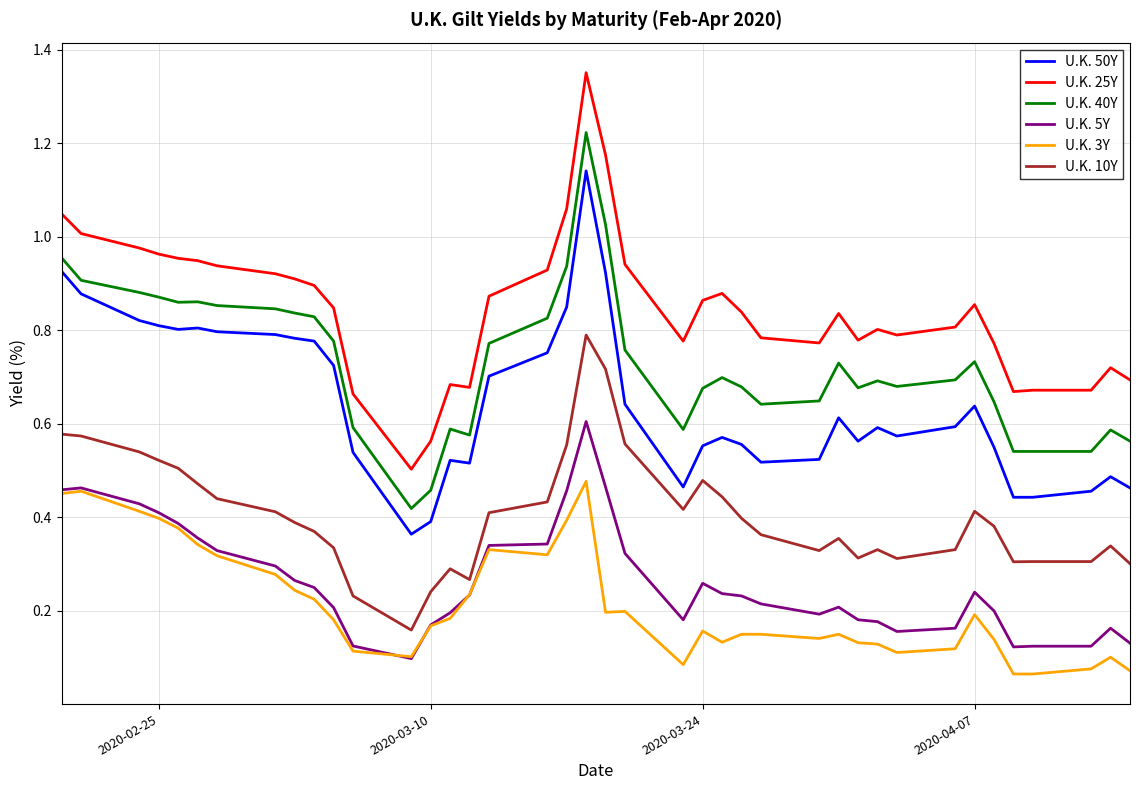

Rank the series by their maximum value, from highest to lowest.

U.K. 25Y, U.K. 40Y, U.K. 50Y, U.K. 10Y, U.K. 5Y, U.K. 3Y